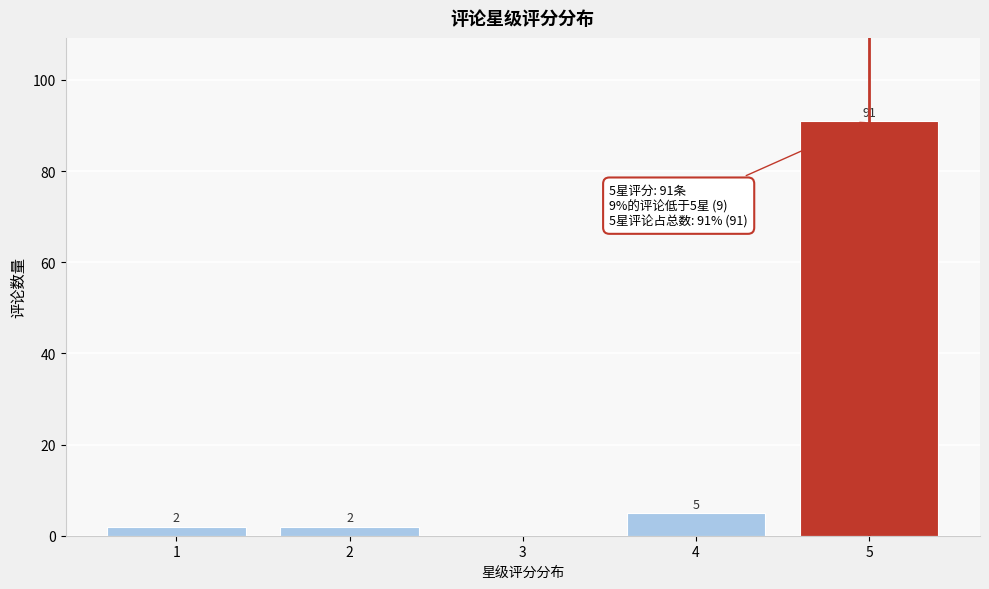

Reading left to right, extract all data points from this chart.

1=2	2=2	3=0	4=5	5=91